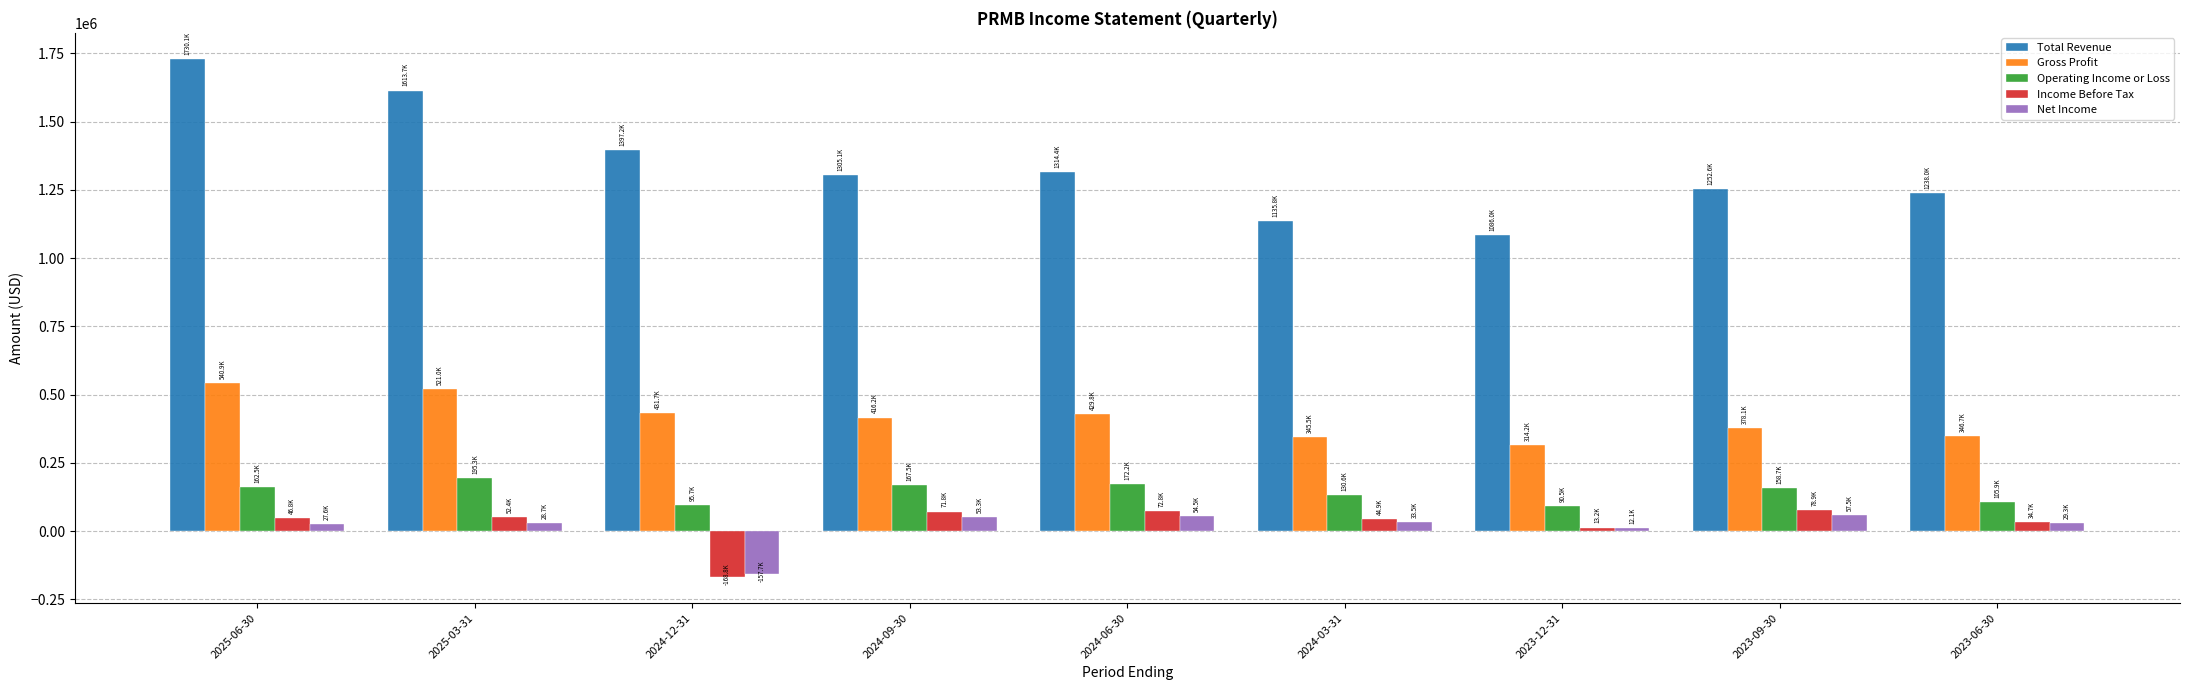

Which series has the largest range (max minus min)?

Total Revenue